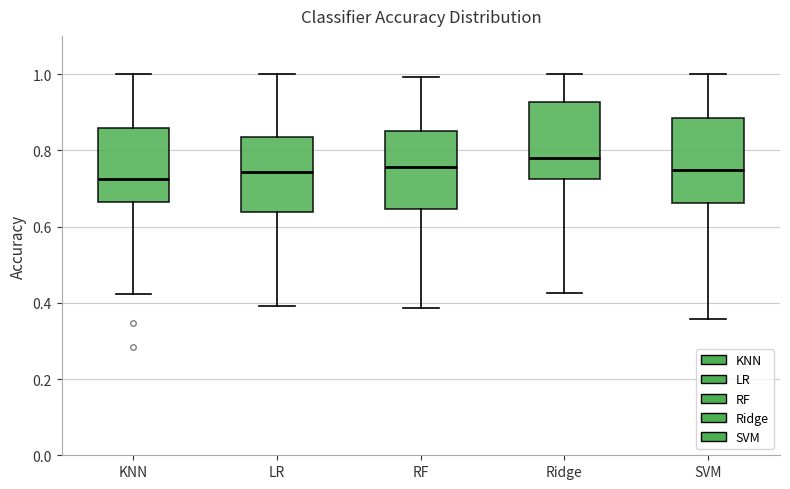

Reading left to right, read every box against the y-axis: the position of its median line, the range the box covers, and the ends of its whiskers. The values are not printed on the chart, so give them approximately, as read against the axis.

KNN: median 0.72, box 0.66 to 0.86, whiskers 0.42 to 1.00
LR: median 0.74, box 0.64 to 0.84, whiskers 0.40 to 1.00
RF: median 0.76, box 0.64 to 0.86, whiskers 0.38 to 1.00
Ridge: median 0.78, box 0.72 to 0.92, whiskers 0.42 to 1.00
SVM: median 0.74, box 0.66 to 0.88, whiskers 0.36 to 1.00